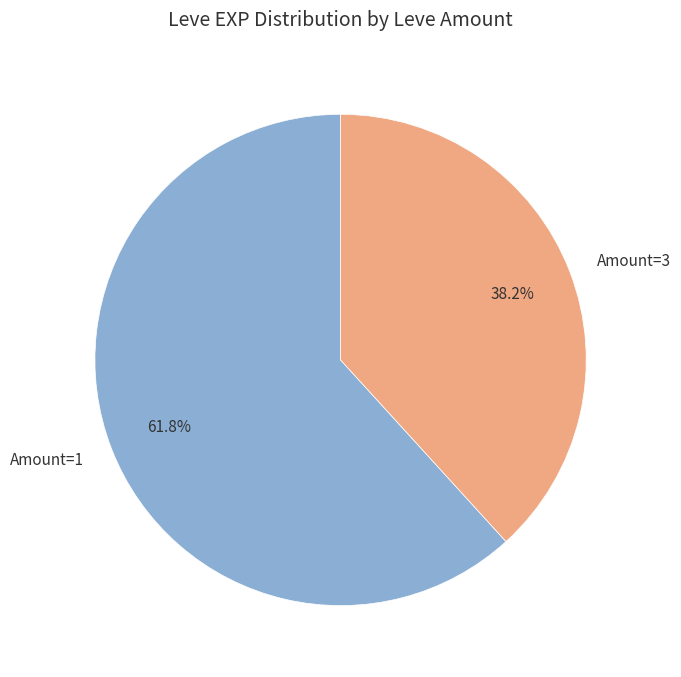

Rank the categories by value from highest to lowest.

Amount=1, Amount=3